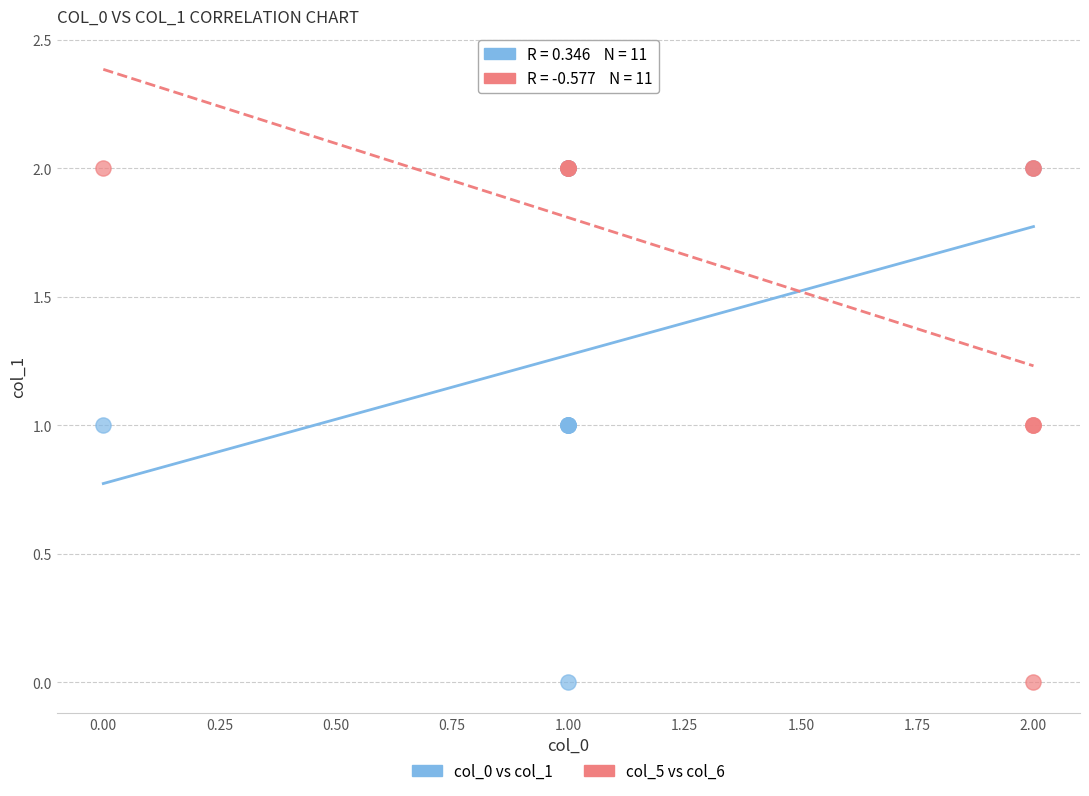

What are all the series names shown in the legend?

col_0 vs col_1, col_5 vs col_6